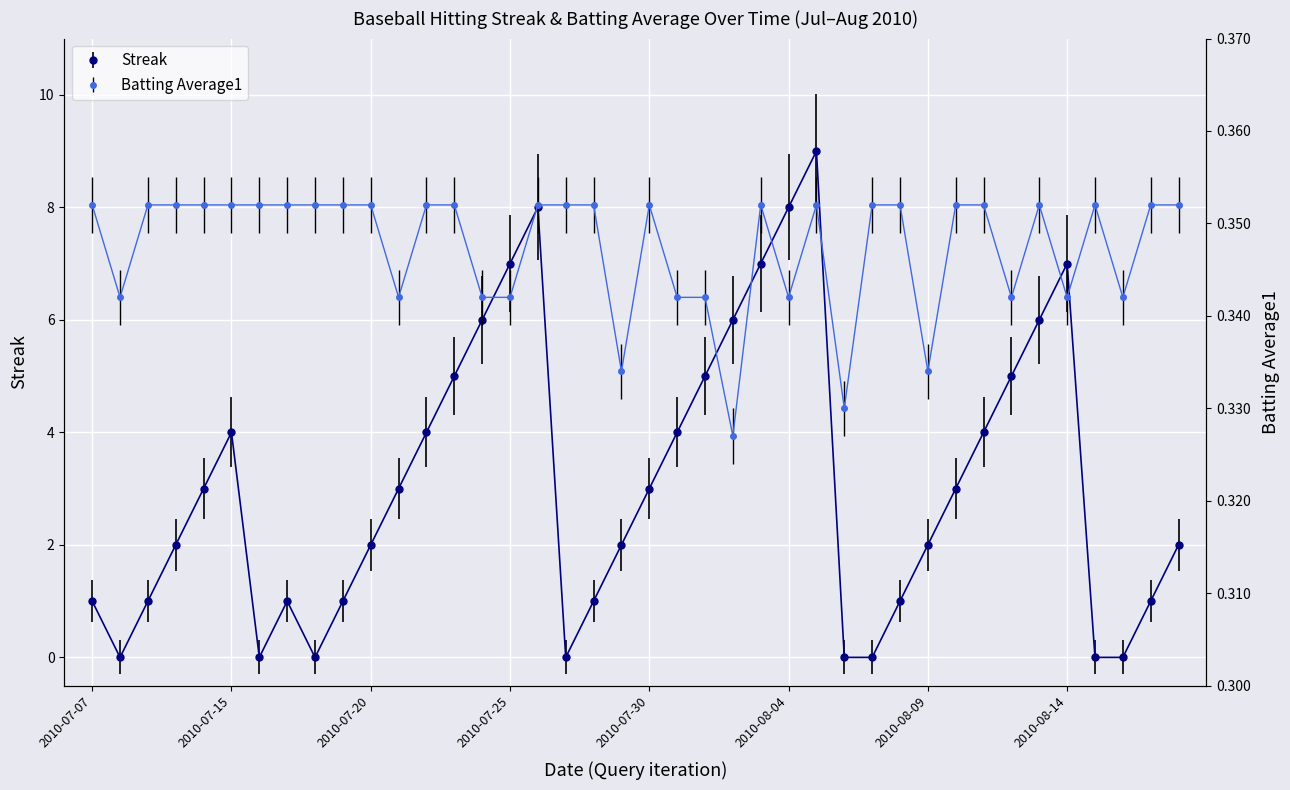

What is the label of the 20th point from the left?

2010-07-29